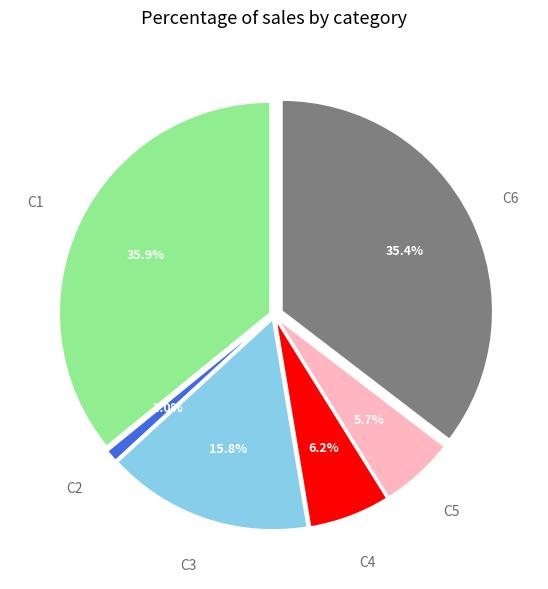

Does any single category account for the majority?

No